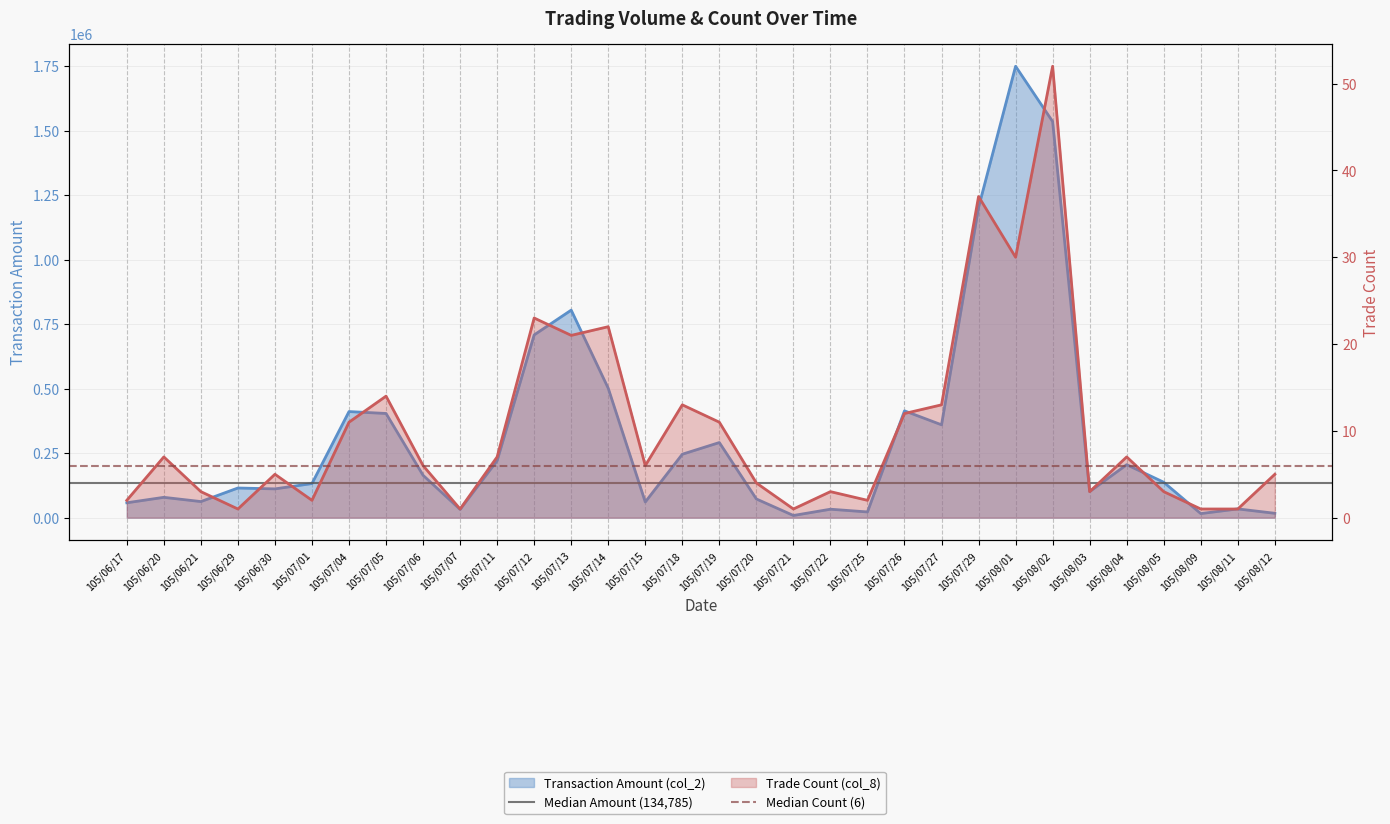

Is the value of Median Amount (134,785) at 105/06/17 greater than the value of Median Count (6) at 105/06/20?

Yes